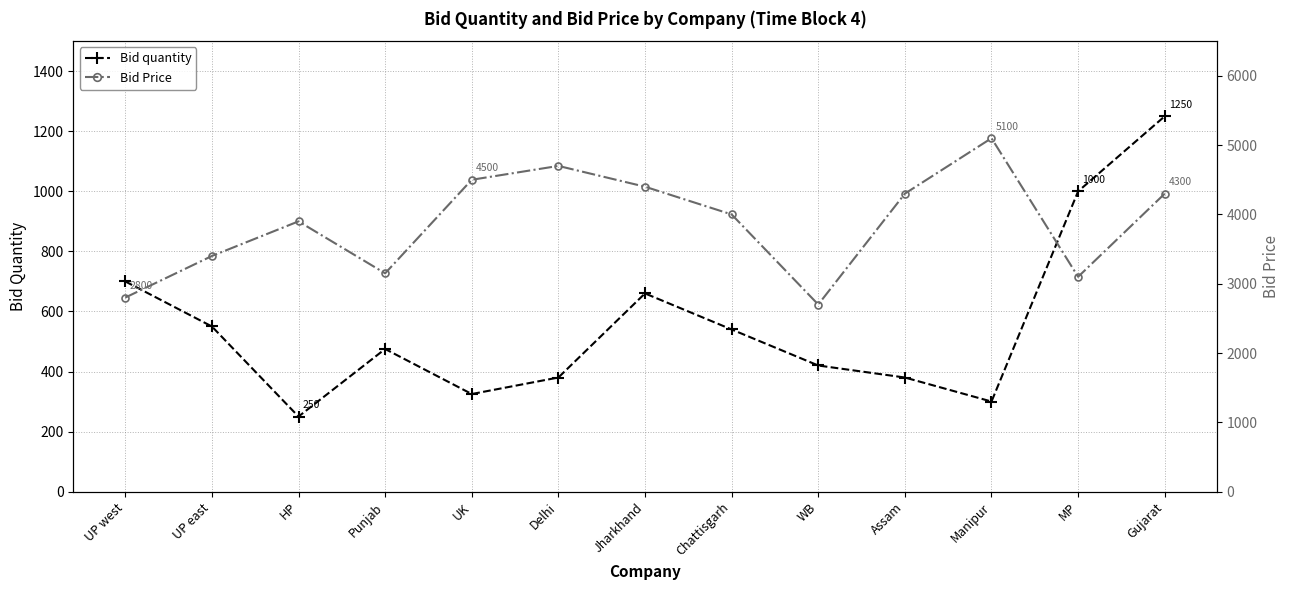

What is the difference between the Bid quantity values at Manipur and UK?

25